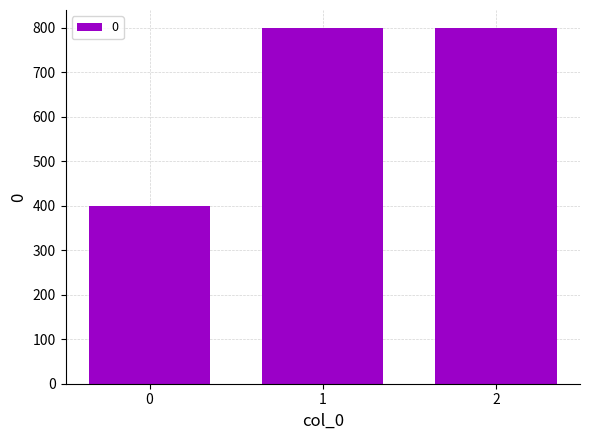

Reading right to left, transcribe all the data shown in this chart.

800	800	400